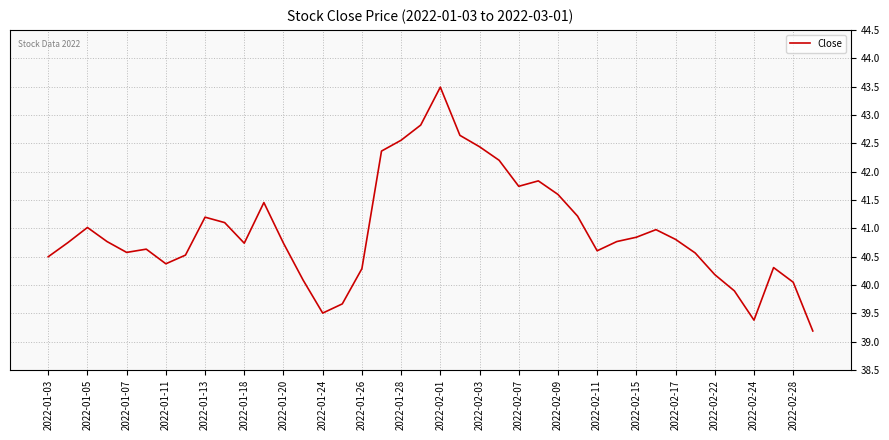

What is the greatest value displayed?

43.5